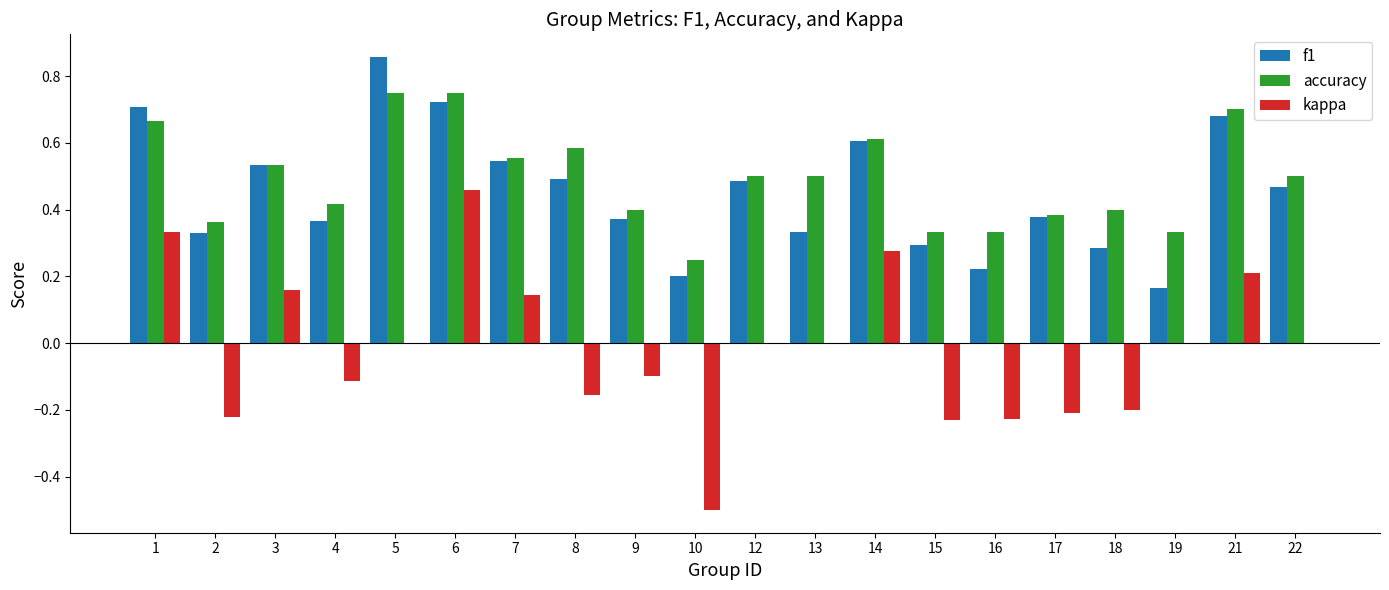

The value of f1 at 12 is 0.7. True or false?

False